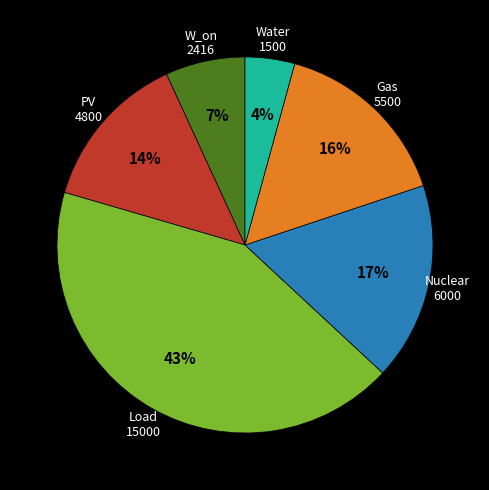

The PV slice represents 14% of the pie. True or false?

True